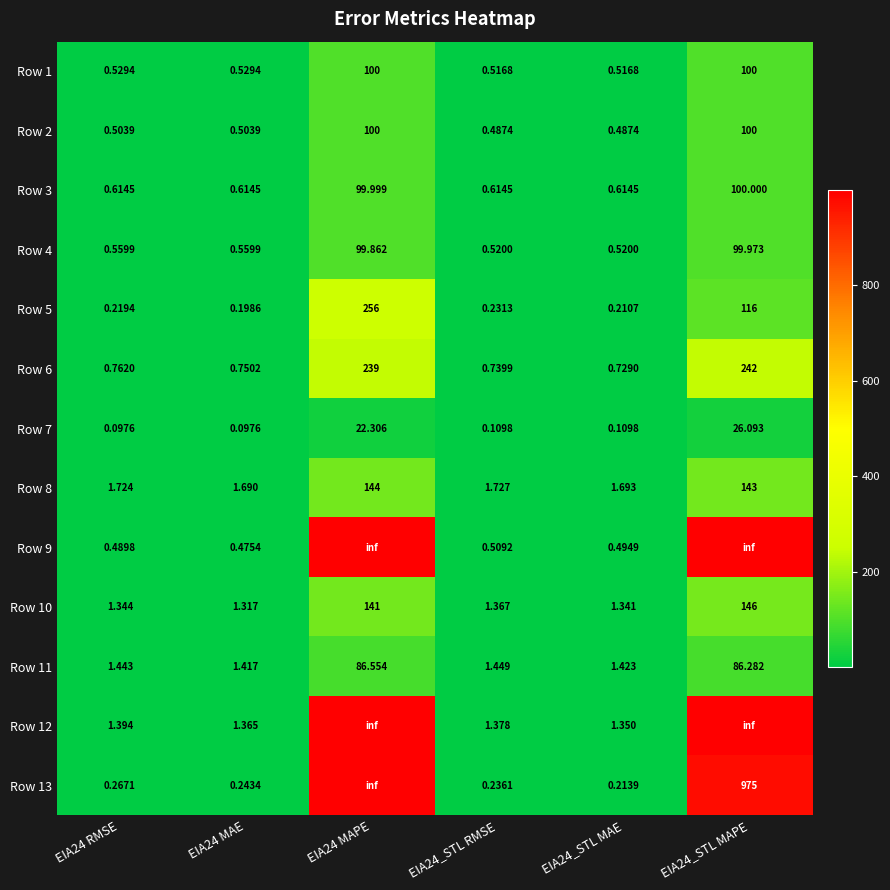

List the series in order of their peak value, lowest first.

Row 7, Row 11, Row 4, Row 3, Row 1, Row 2, Row 8, Row 10, Row 6, Row 5, Row 9, Row 12, Row 13